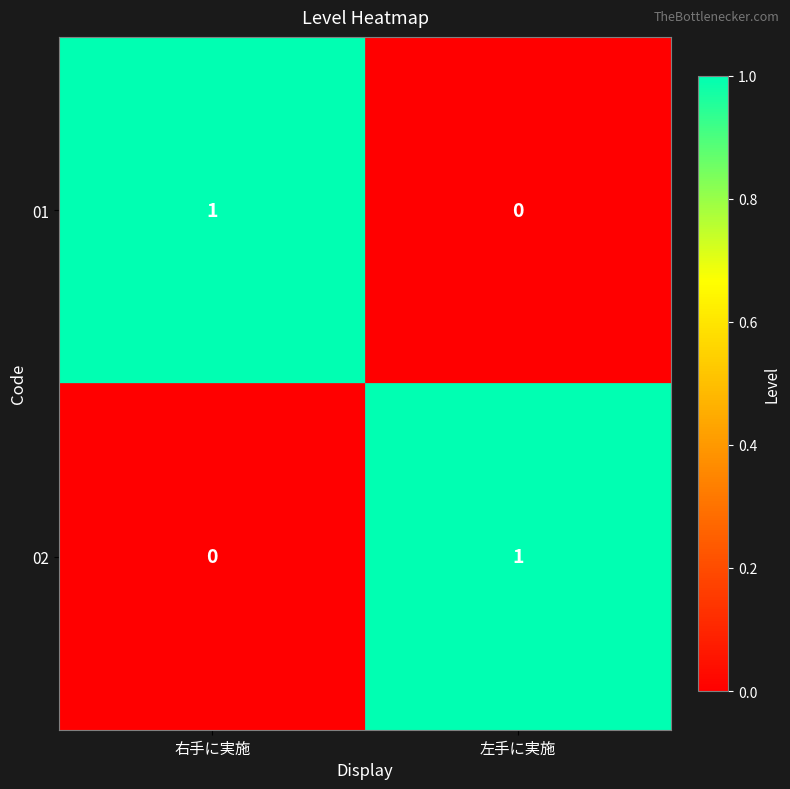

The value of 01 at 左手に実施 is 1. True or false?

False